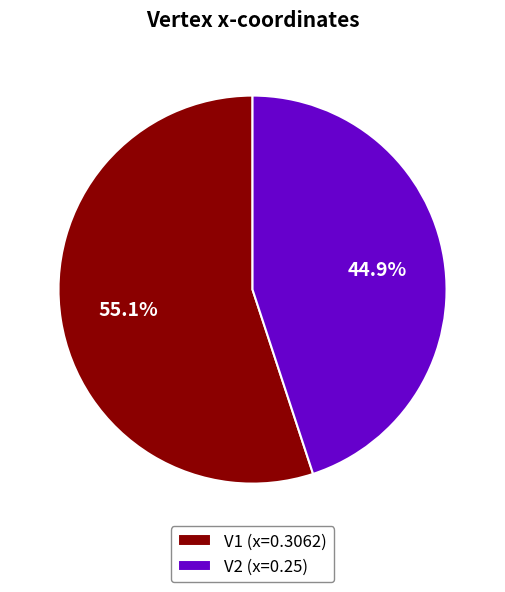

To the nearest percent, what is the average slice percentage?

50%